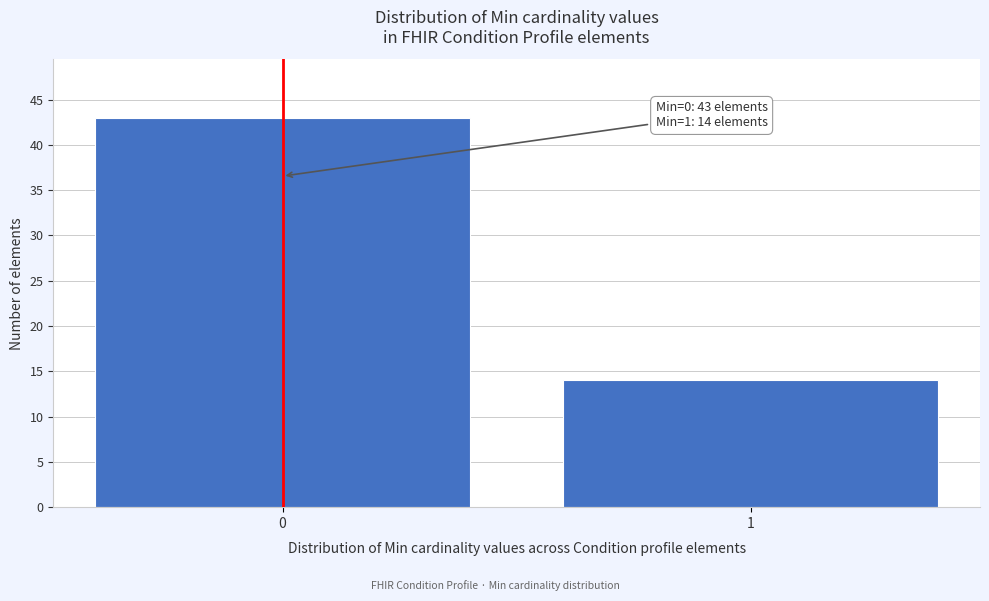

Reading right to left, extract all data points from this chart.

14	43